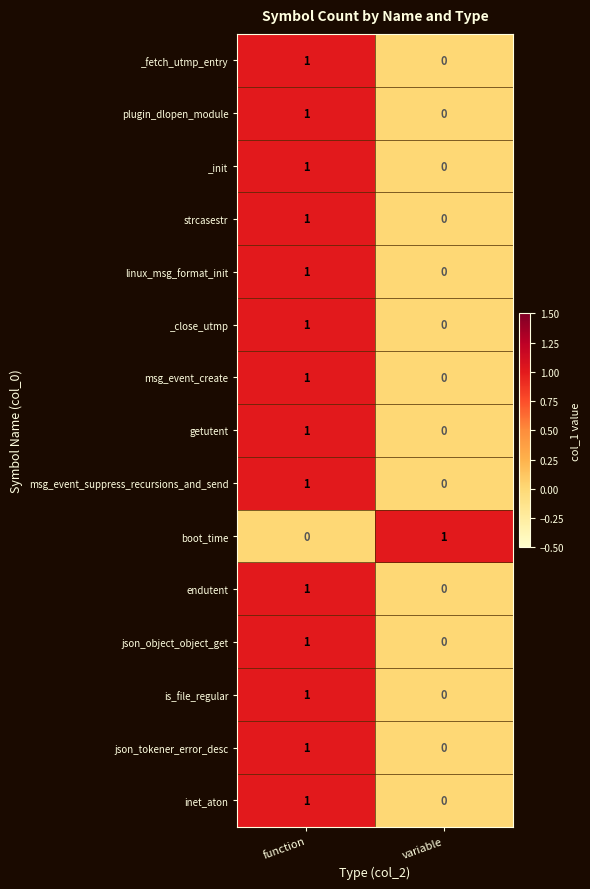

At which label does json_tokener_error_desc reach its peak?

function